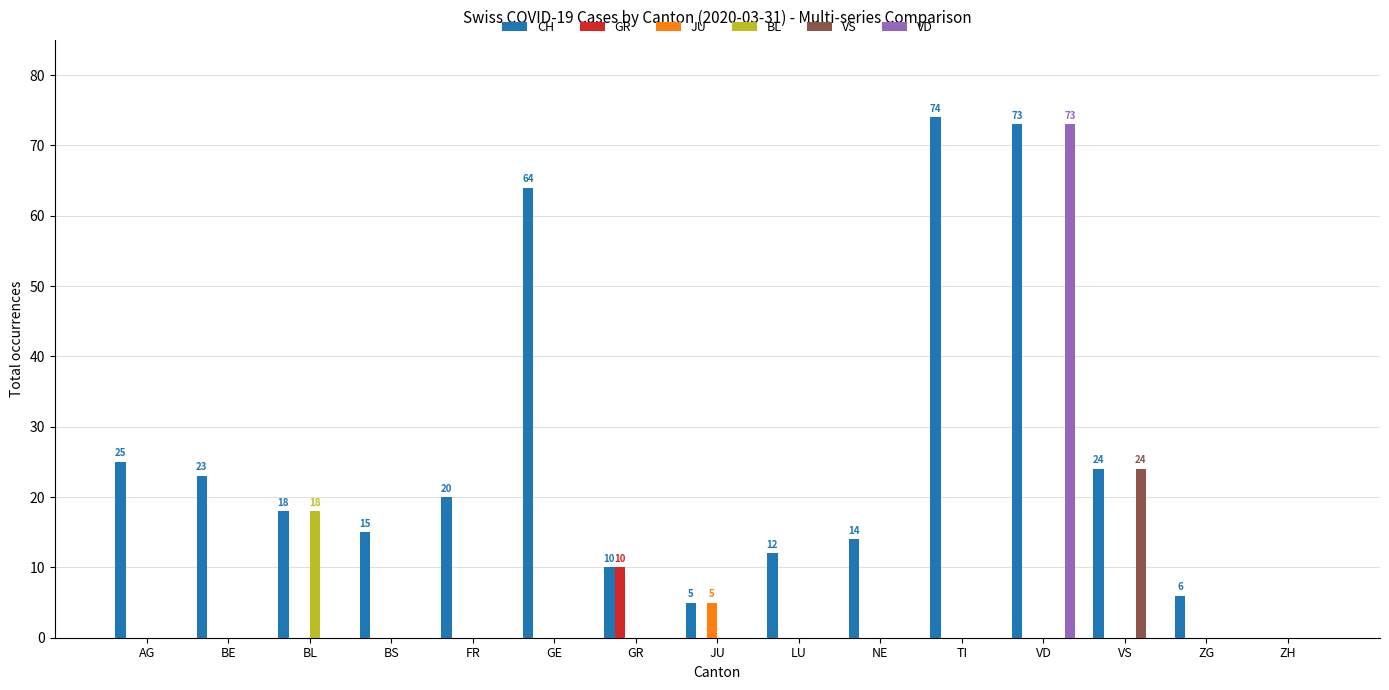

True or false: VS has a value of 0 at GR.

True